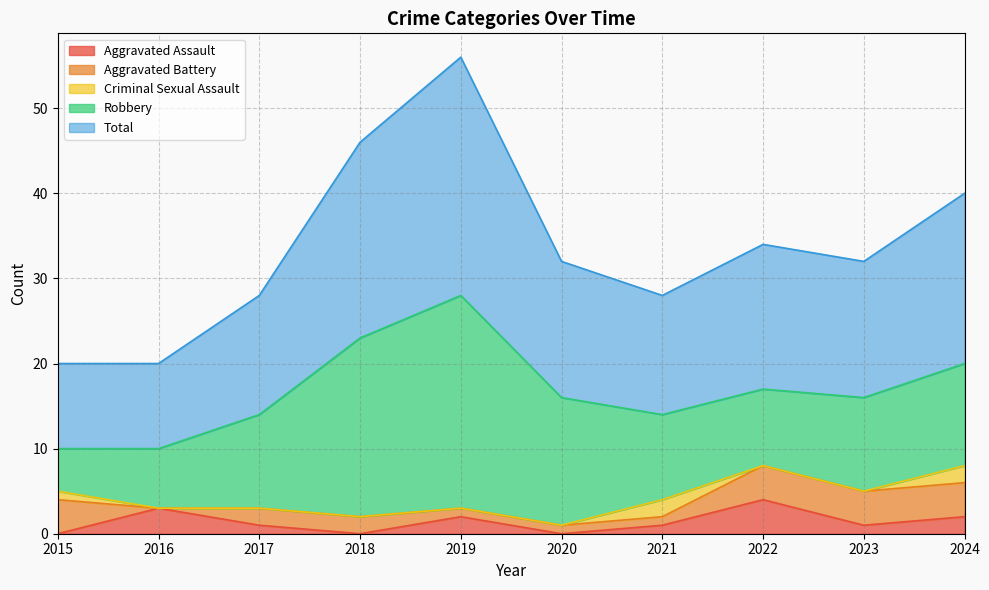

At which category is the sum across all series the highest?

2019